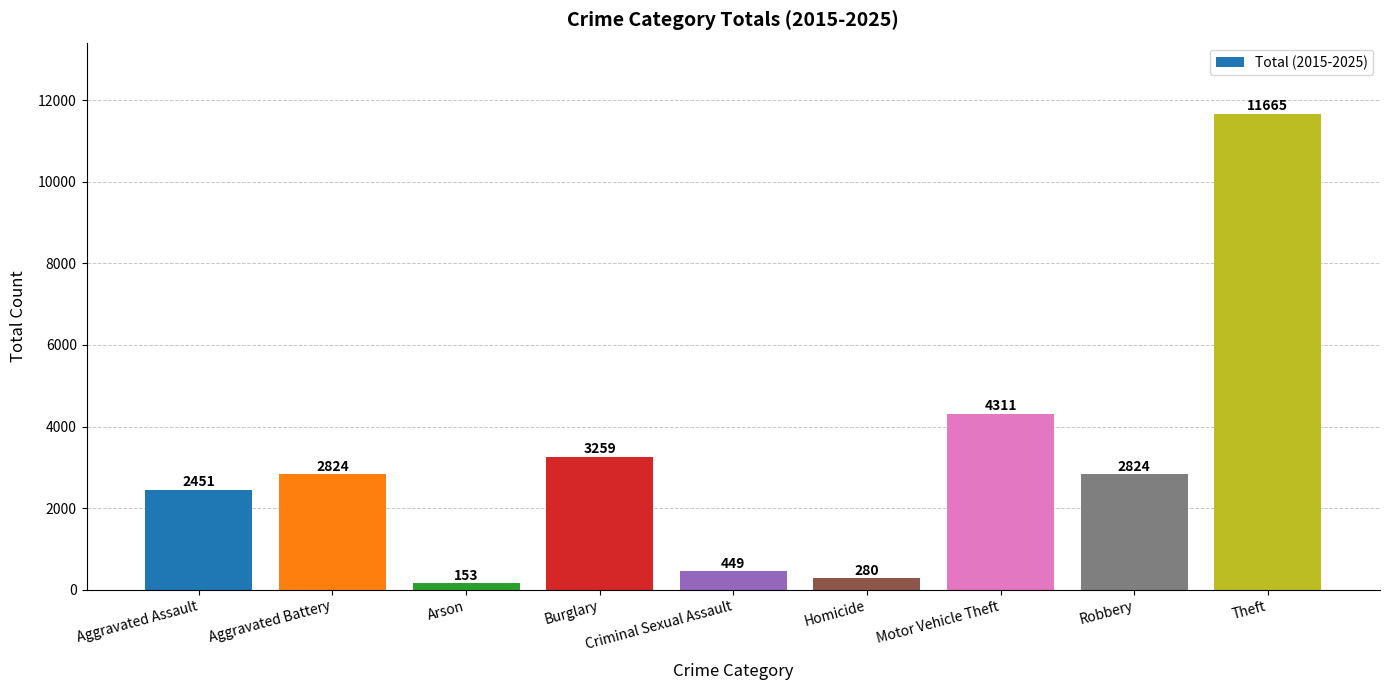

Which category has the lowest value across all series?

Arson